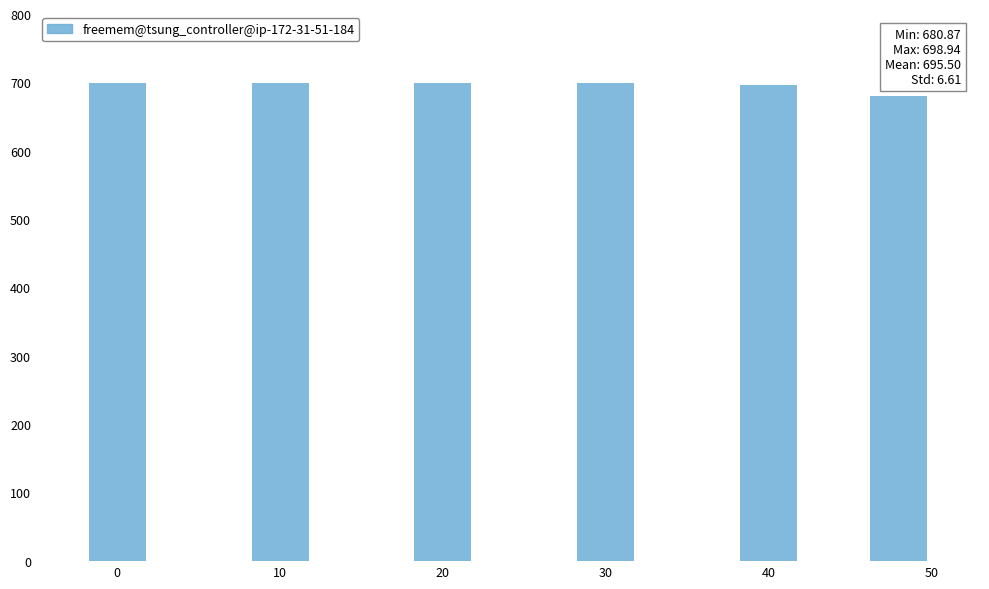

The value at 0 is 698.9. True or false?

True